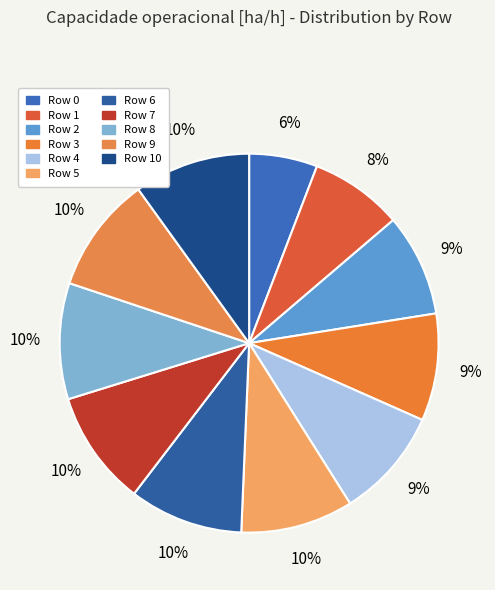

How many segments does this pie chart have?

11